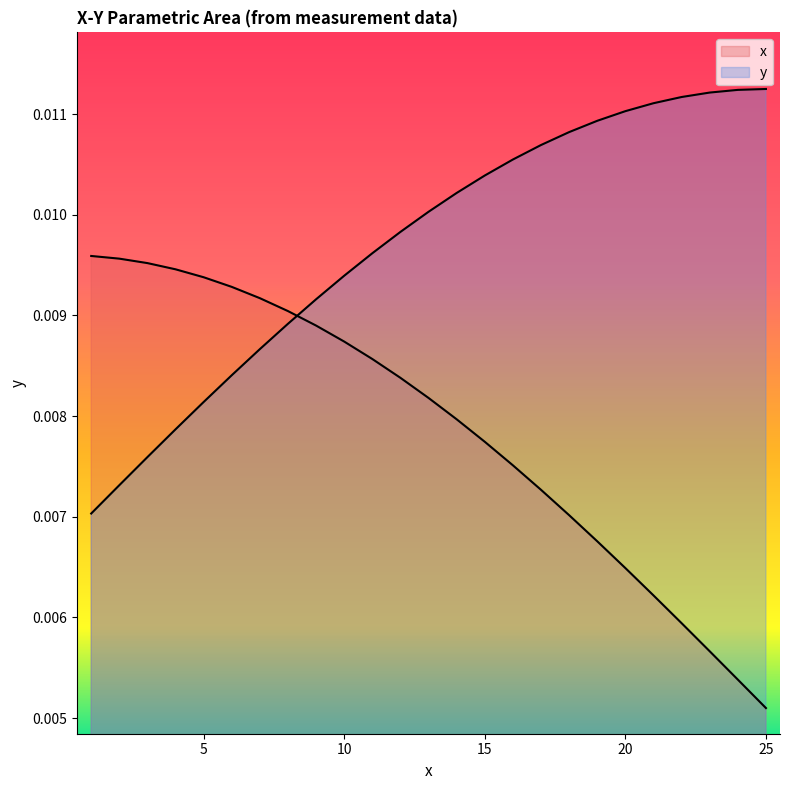

How many intersections are there between y and x?

1